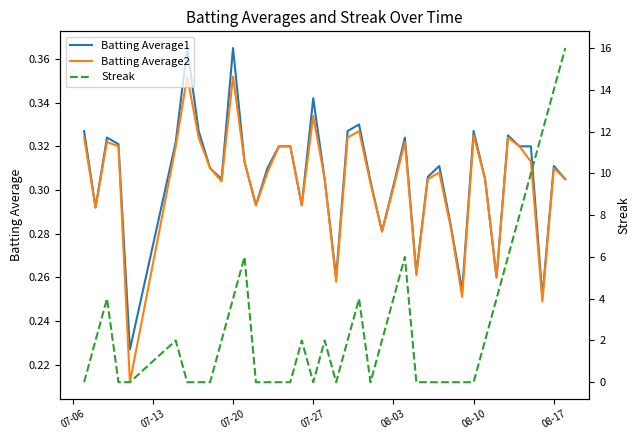

What is the value of the Batting Average2 point at the 39th from the left?

0.3